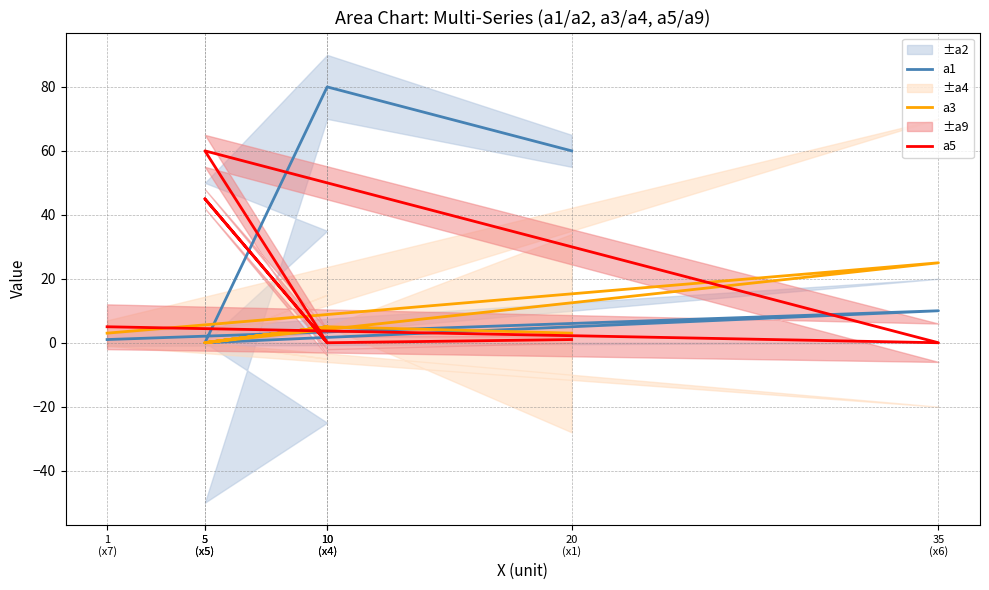

Is it true that a1 equals 80 at 10
(x4)?

True